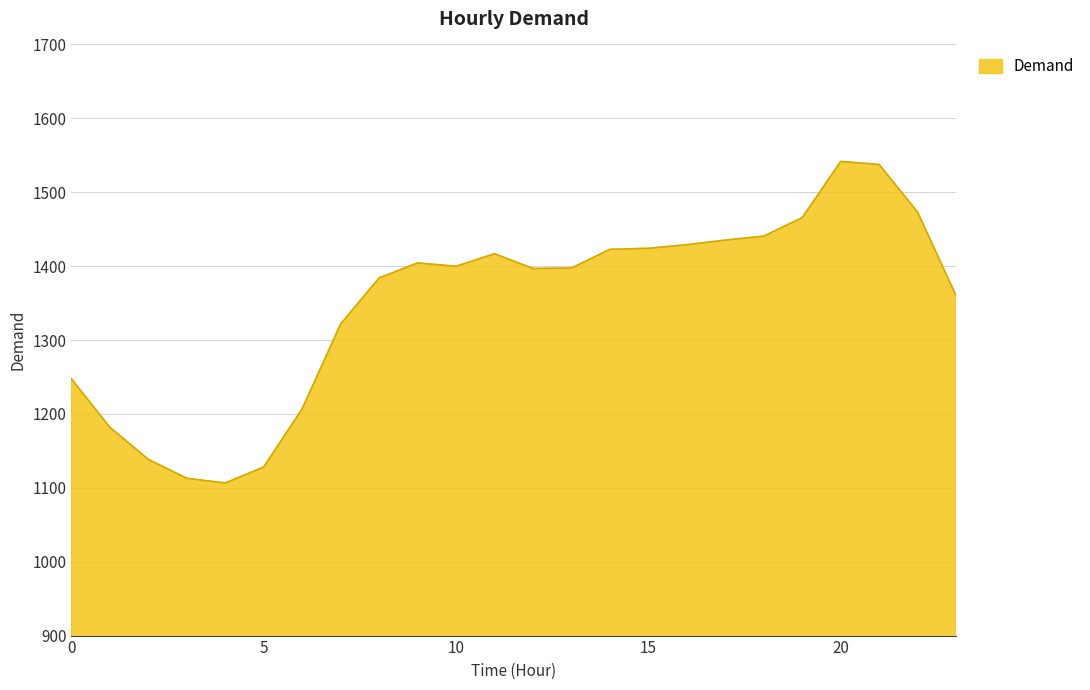

What is the minimum value shown in the chart?

1106.5